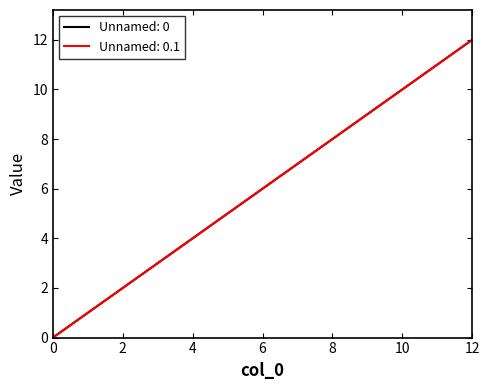

Reading left to right, extract all data points from this chart.

Unnamed: 0: 0	1	2	3	4	5	6	7	8	9	10	11	12
Unnamed: 0.1: 0	1	2	3	4	5	6	7	8	9	10	11	12